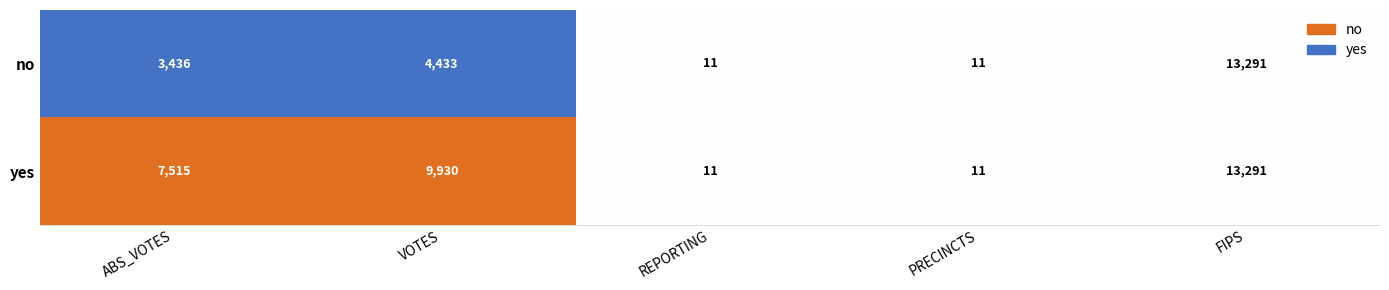

Where is yes nearest to the value 6651?

ABS_VOTES